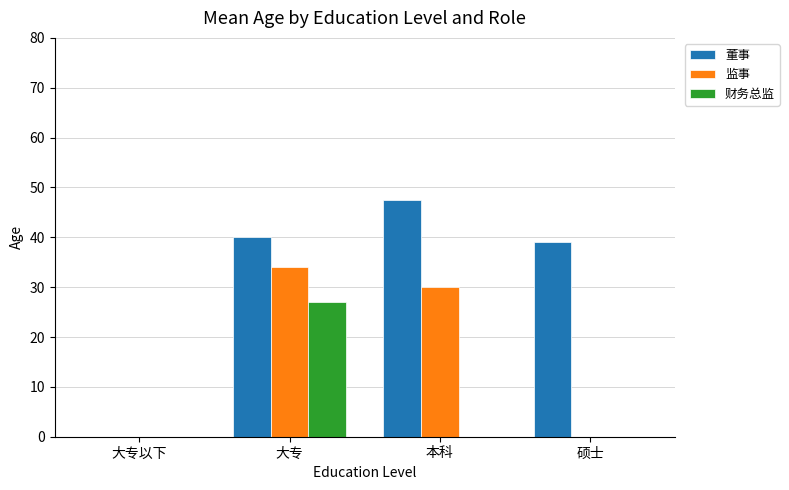

How many positive values does the 董事 series have?

3